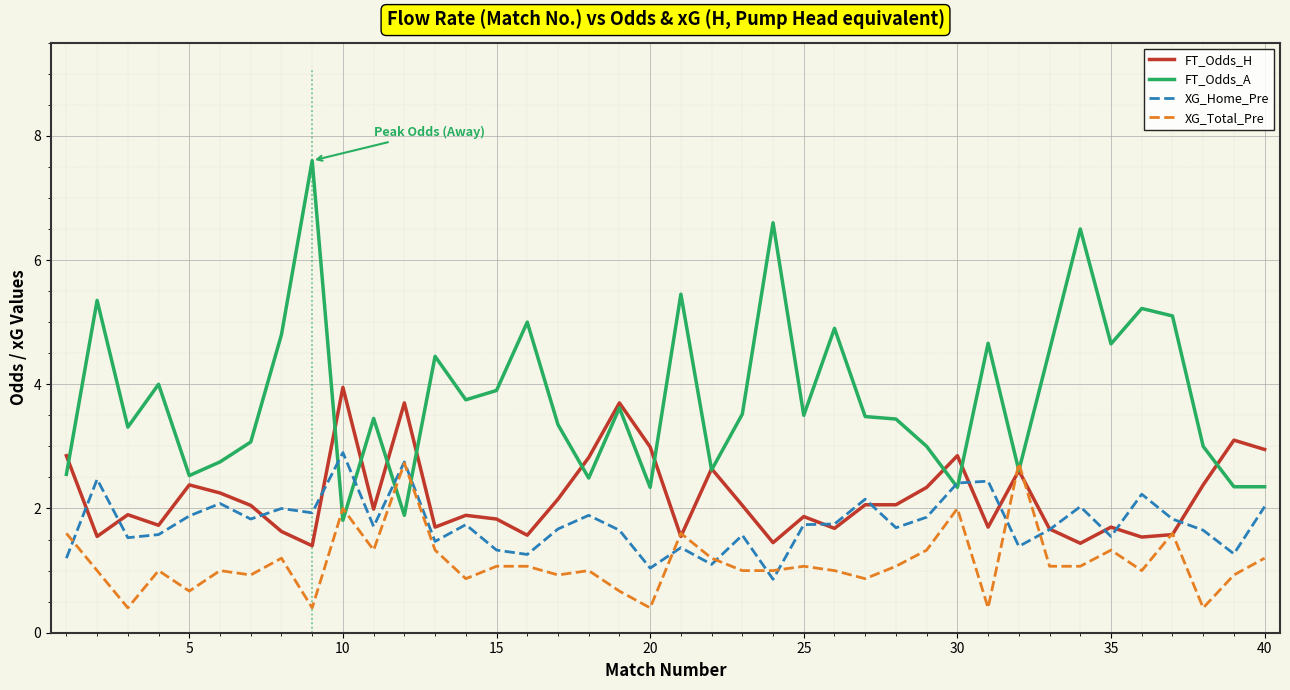

List the series in order of their overall mean, lowest first.

XG_Total_Pre, XG_Home_Pre, FT_Odds_H, FT_Odds_A